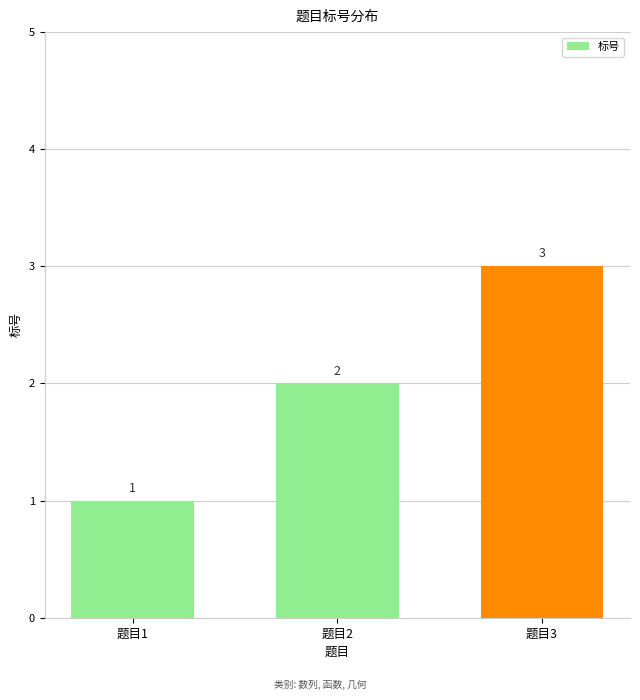

Is it true that the value at 题目3 is 3?

True